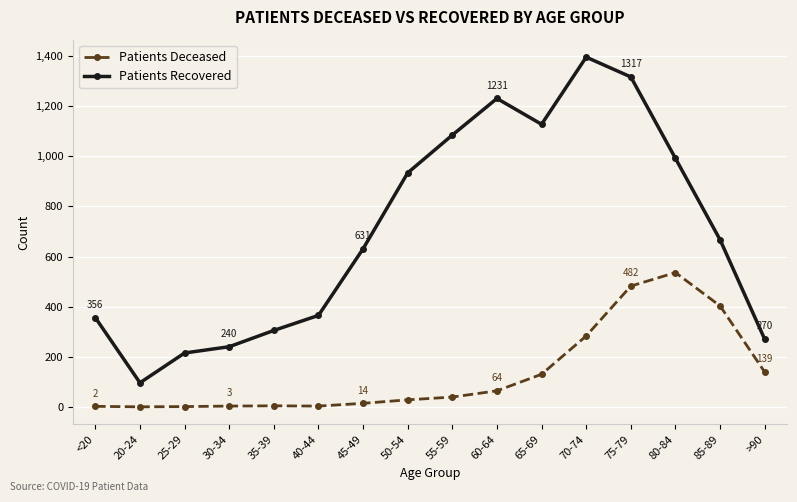

Which series changed the most between <20 and 65-69?

Patients Recovered